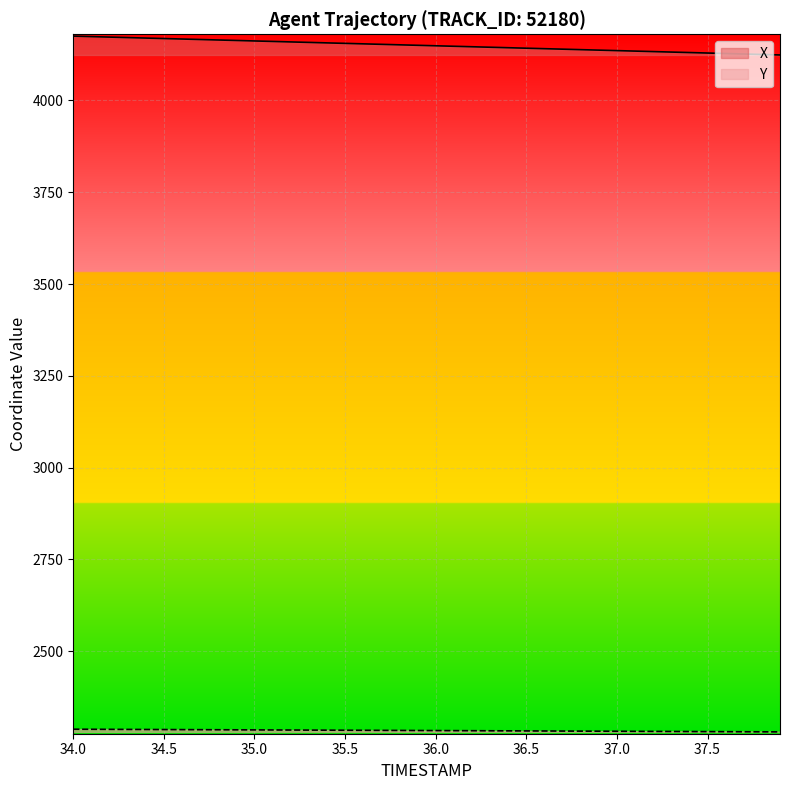

What is the difference between the maximum and minimum values in the X series?

51.3